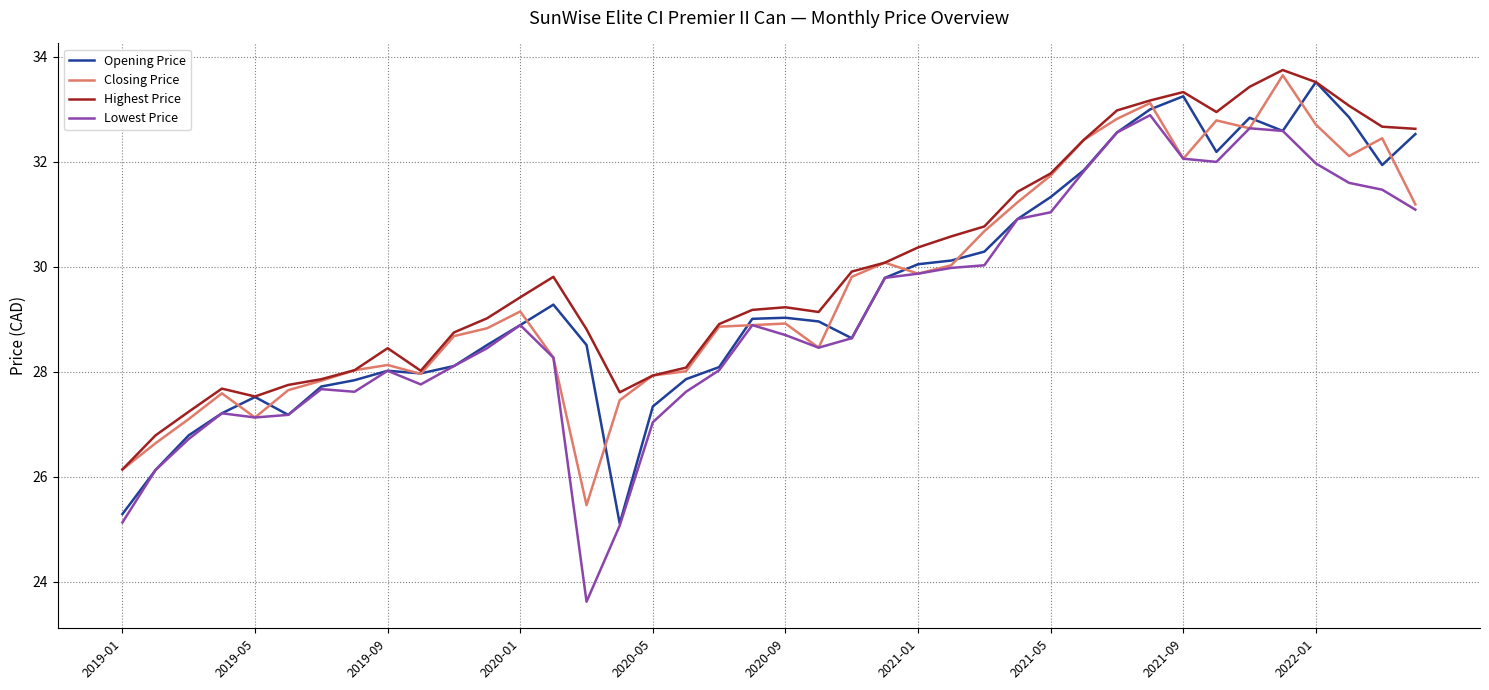

What is the lowest value of the Opening Price series?

25.1